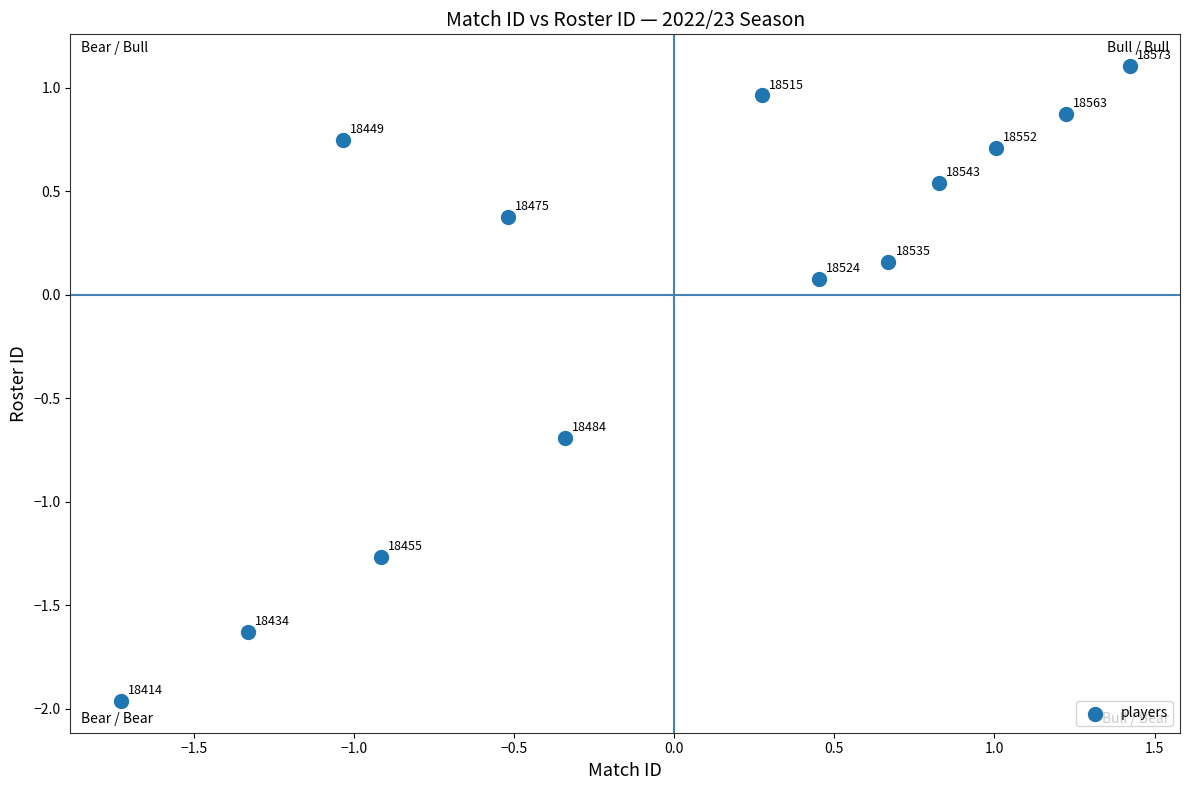

What is the range of Y values (max minus min)?

3.1